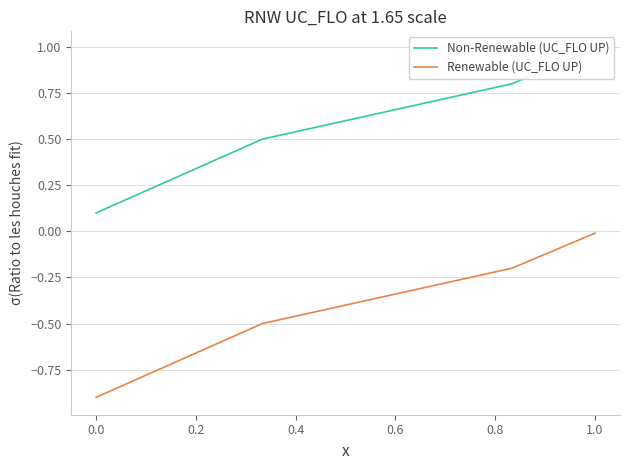

True or false: Renewable (UC_FLO UP) has a value of -0.0 at 1.0.

True